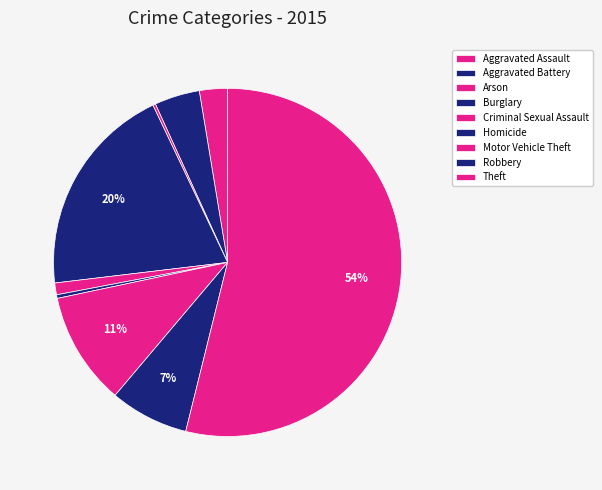

Is it true that Homicide is 0% of the pie?

True